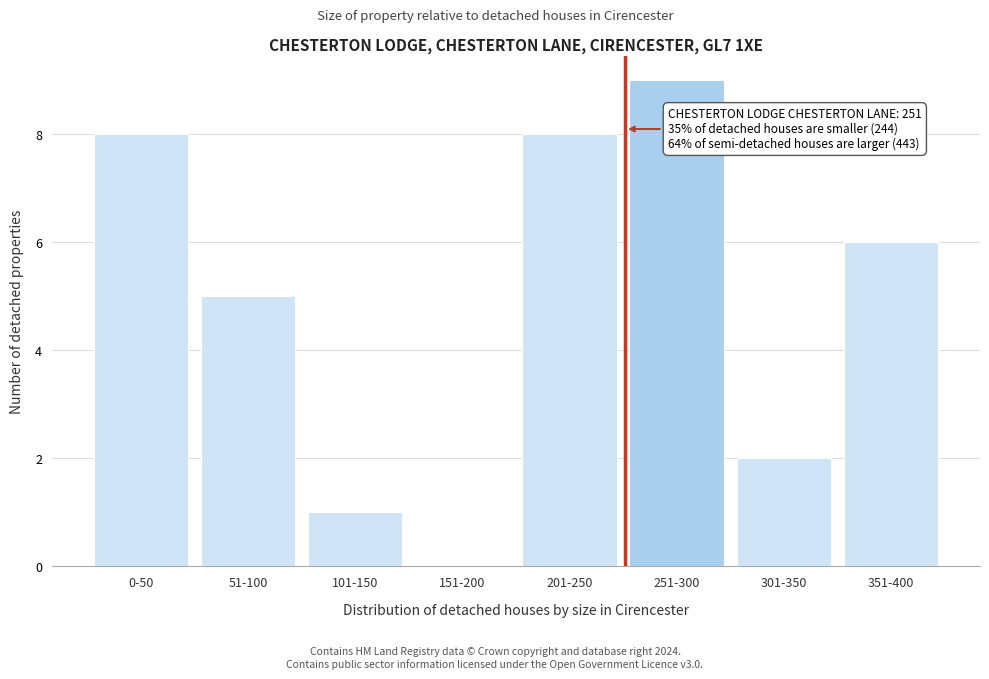

Reading left to right, what are all the values shown in this chart?

0-50=8	51-100=5	101-150=1	151-200=0	201-250=8	251-300=9	301-350=2	351-400=6